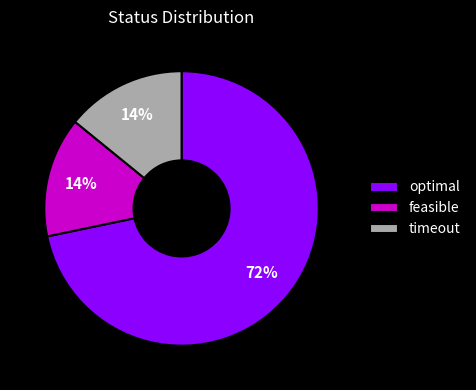

To the nearest percent, what is the average slice percentage?

33%